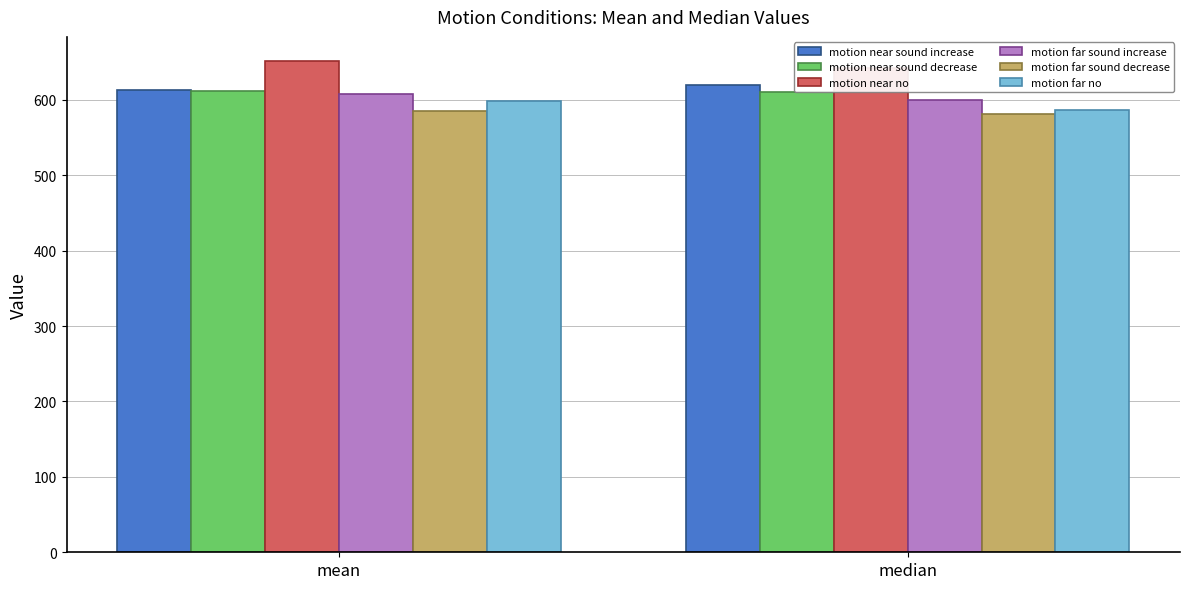

What position from the right is median?

1